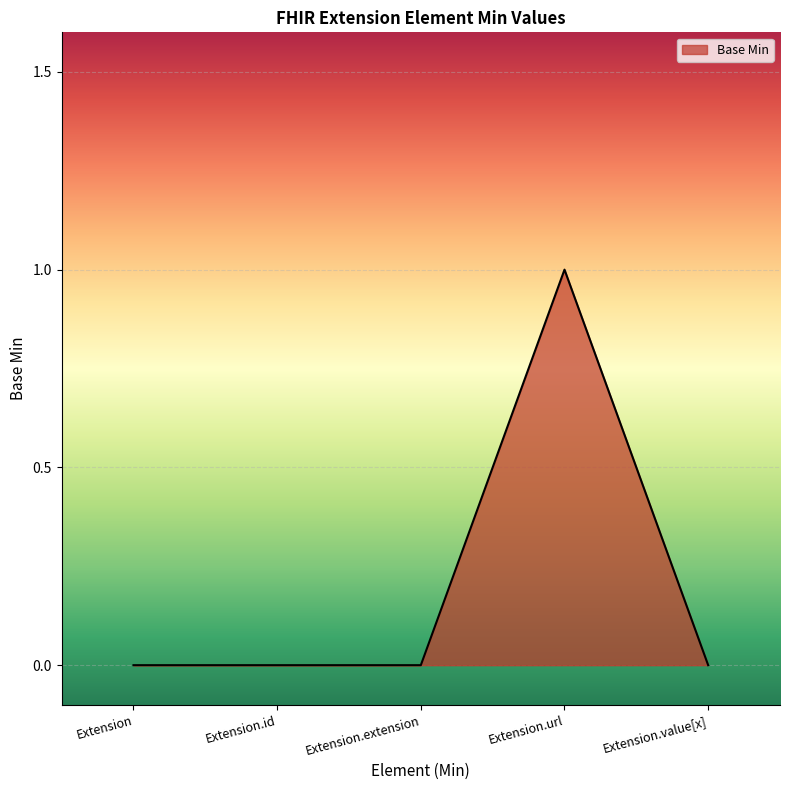

True or false: the data shows -1 at Extension.extension.

False